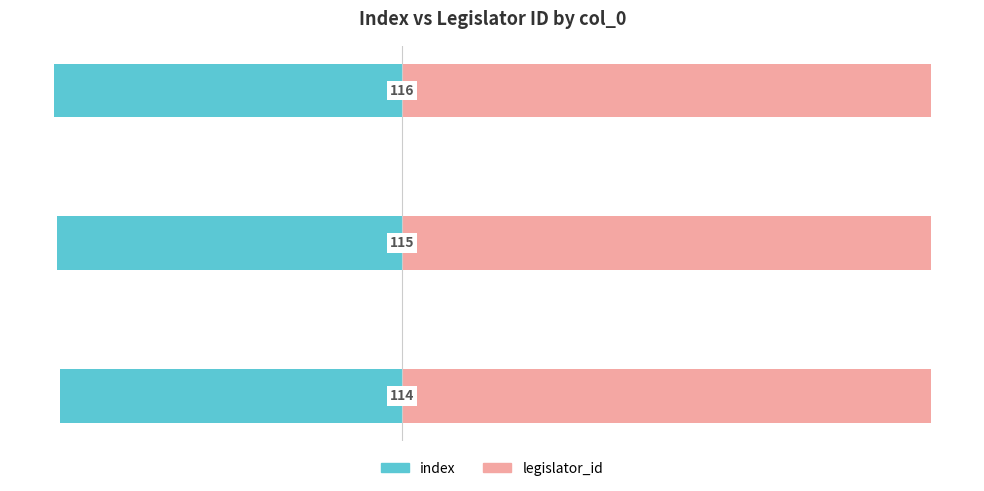

What are all the series names shown in the legend?

index, legislator_id